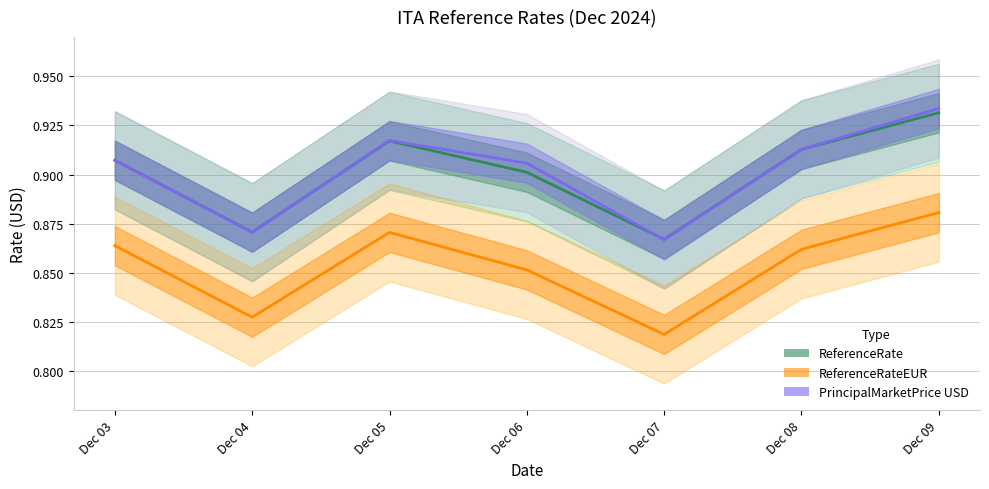

Which series has the widest spread of values?

PrincipalMarketPrice USD